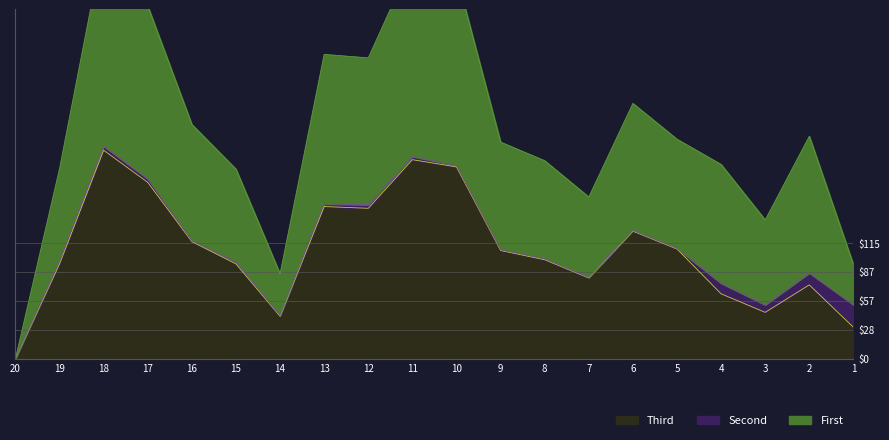

True or false: First and Third cross at least once.

False